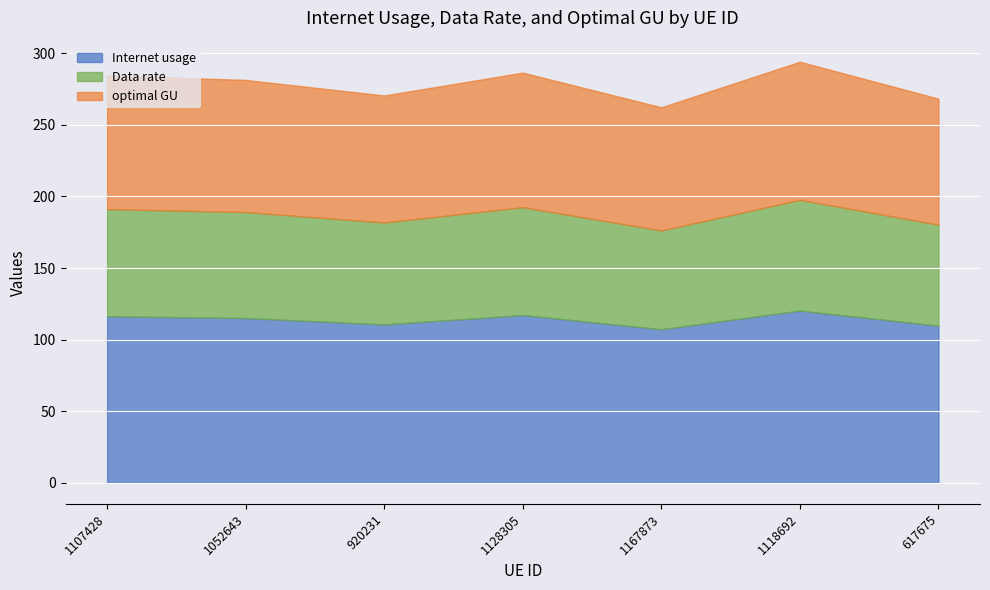

Which series changed the most between 920231 and 1167873?

Internet usage